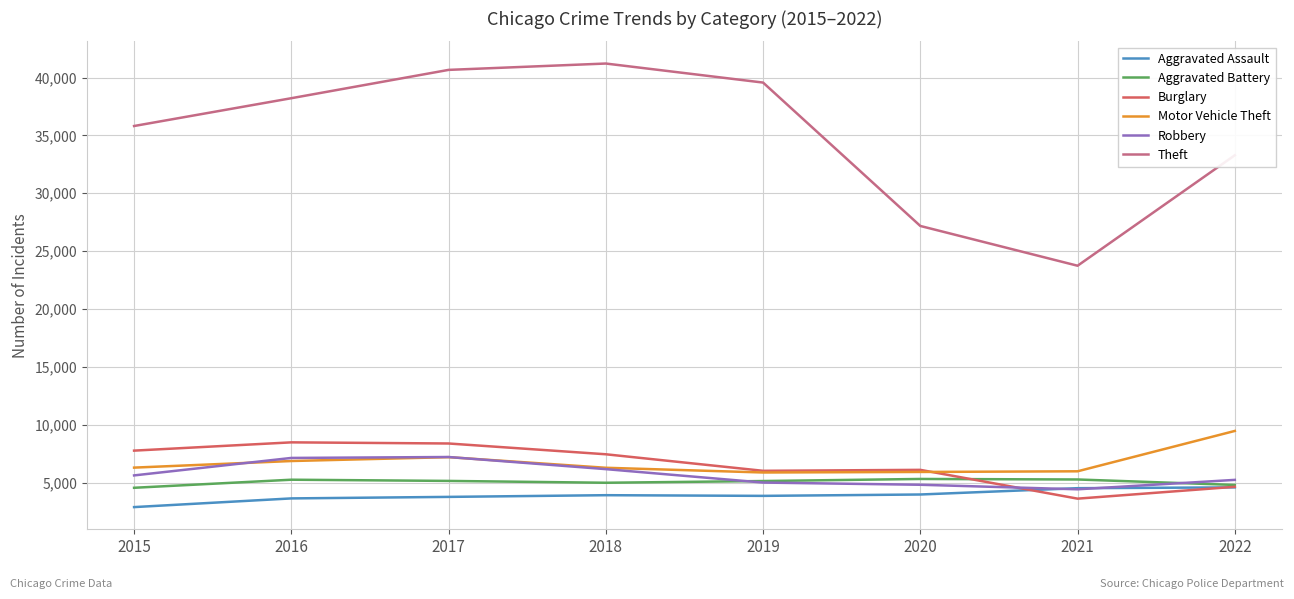

At how many categories does at least one series exceed 24470?

7